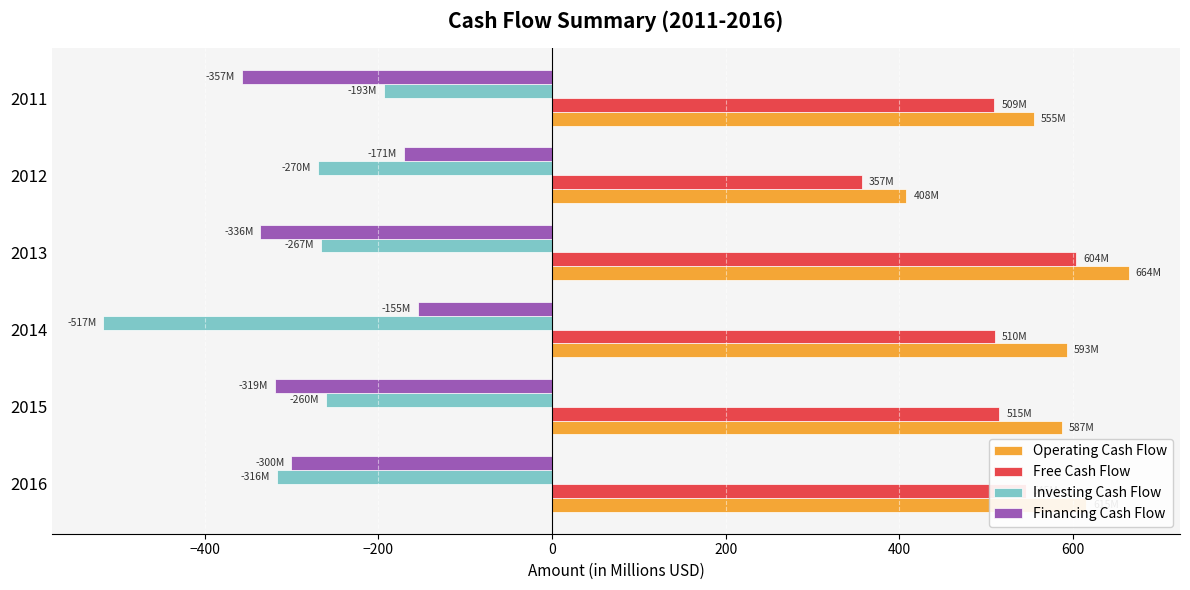

What is the spread (max minus min) of values at 2016?

931.9